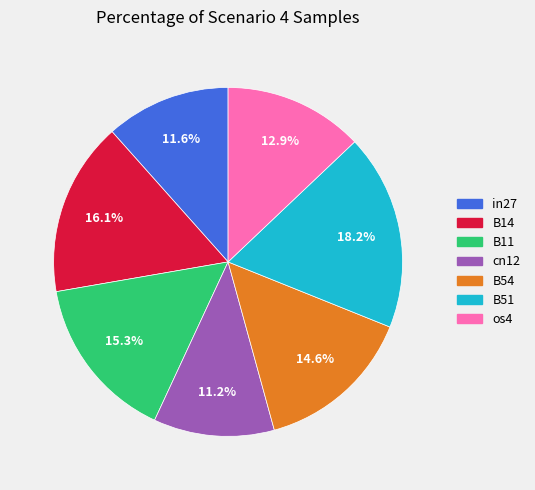

Is it true that B11 is 5% of the pie?

False